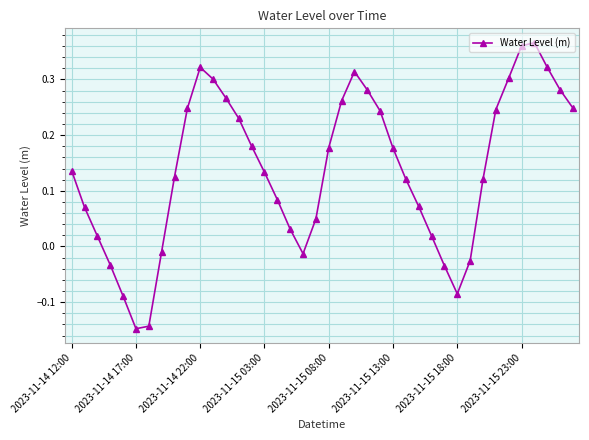

How many data points are above 0?

31